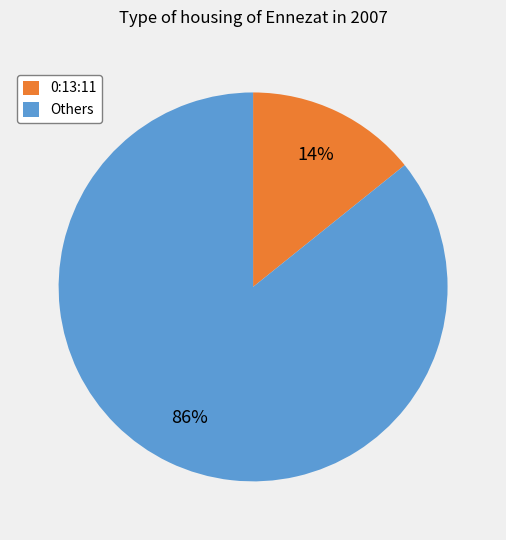

Is the sum of 0:13:11 and Others greater than half?

Yes